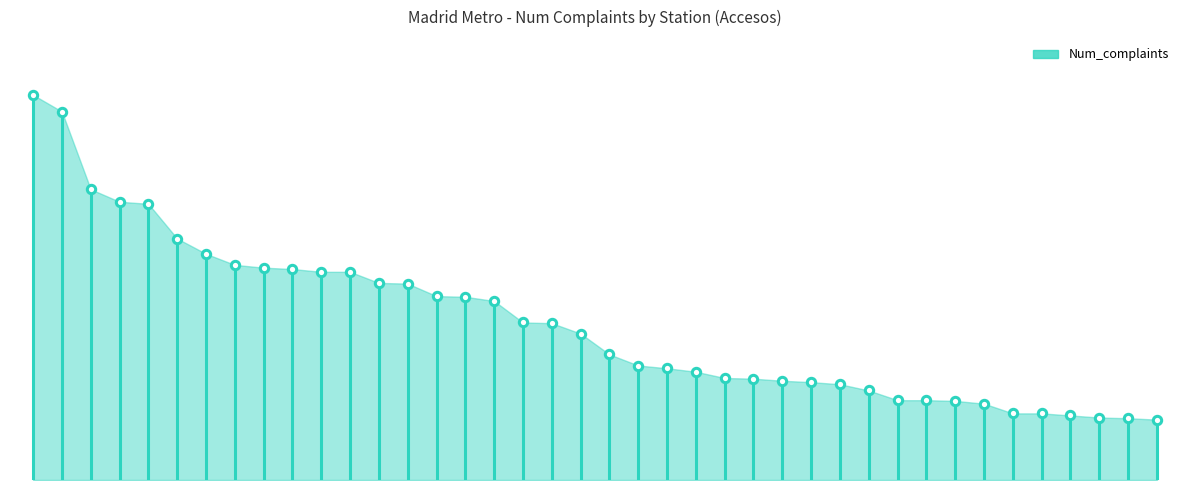

What is the difference between the second highest and minimum values?

444